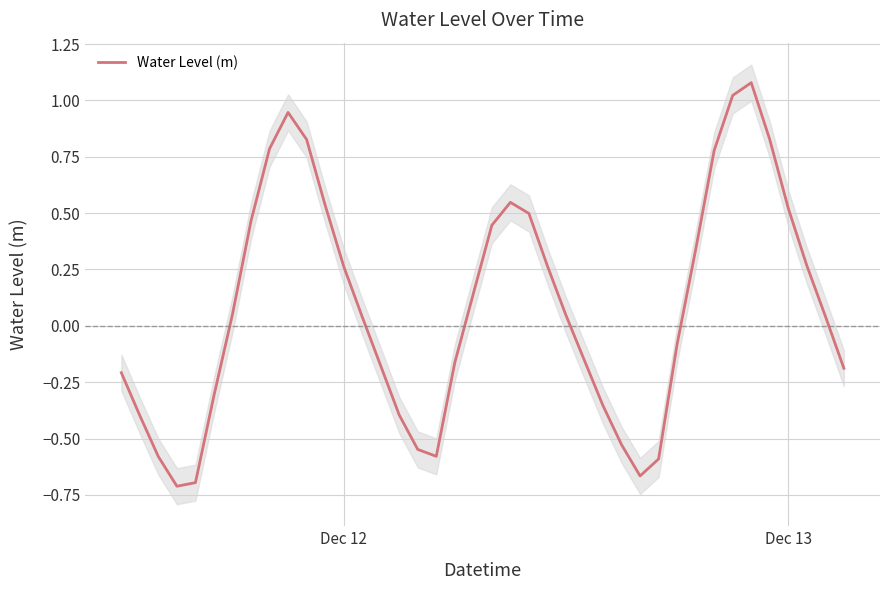

What is the maximum value for Water Level (m)?

1.1